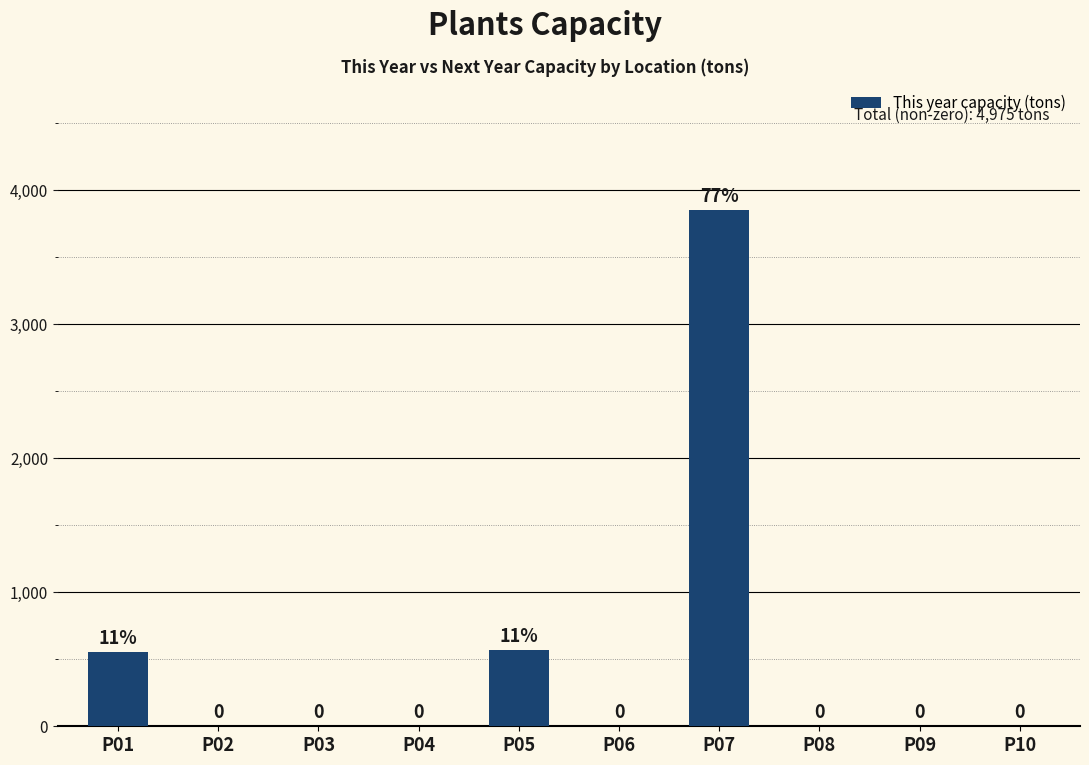

Are the bars horizontal?

No